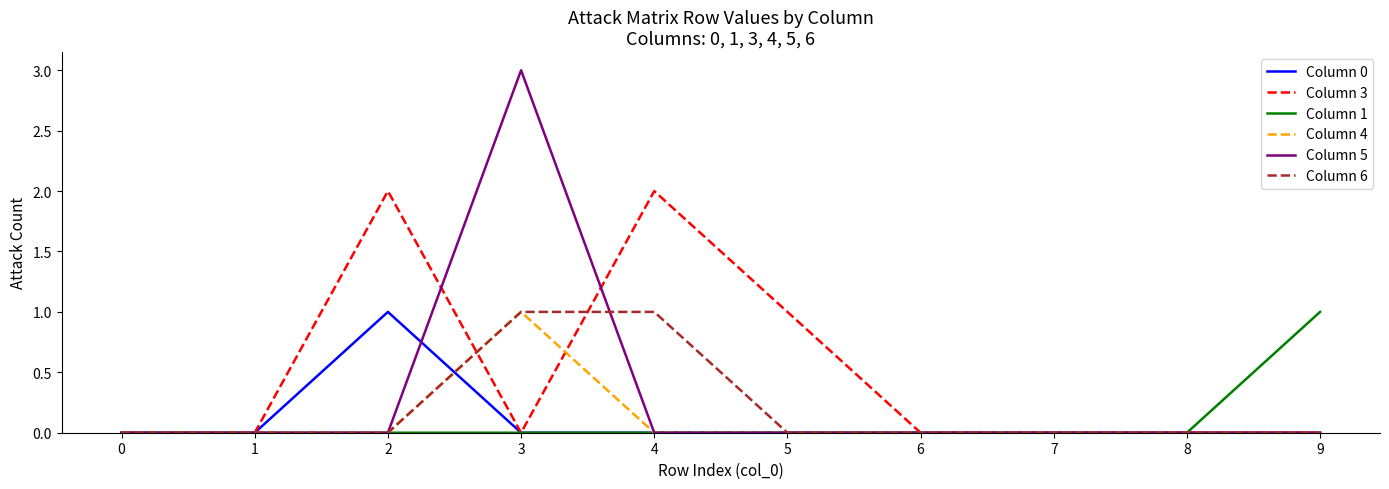

Is it true that Column 1 equals 1 at 9?

True